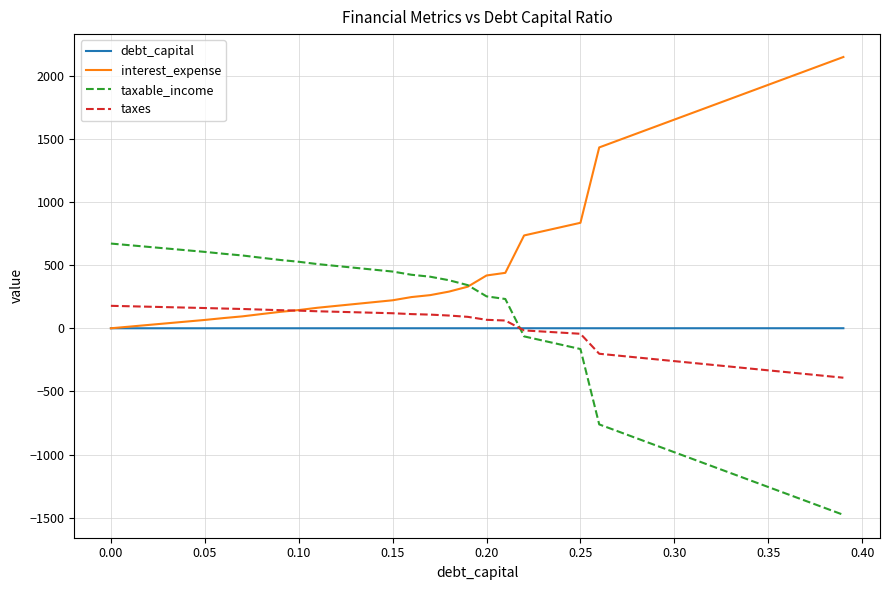

Rank the series by their maximum value, from lowest to highest.

debt_capital, taxes, taxable_income, interest_expense